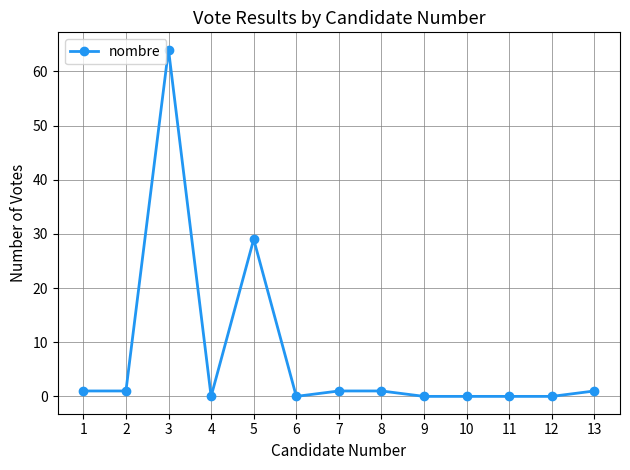

What is the difference between the second highest and second lowest values?

29